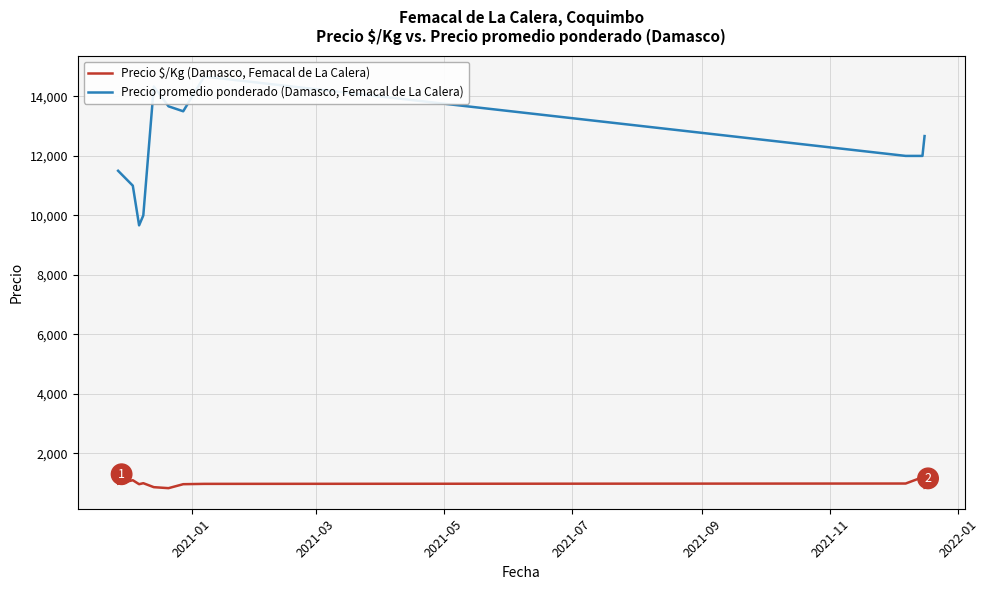

What are all the series names shown in the legend?

Precio $/Kg (Damasco, Femacal de La Calera), Precio promedio ponderado (Damasco, Femacal de La Calera)